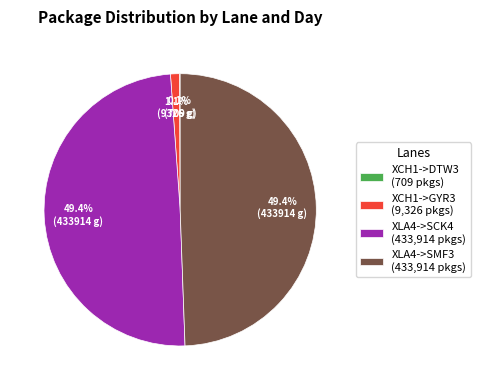

What percentage is NOT represented by XLA4->SCK4 (433,914 pkgs)?

50.6%